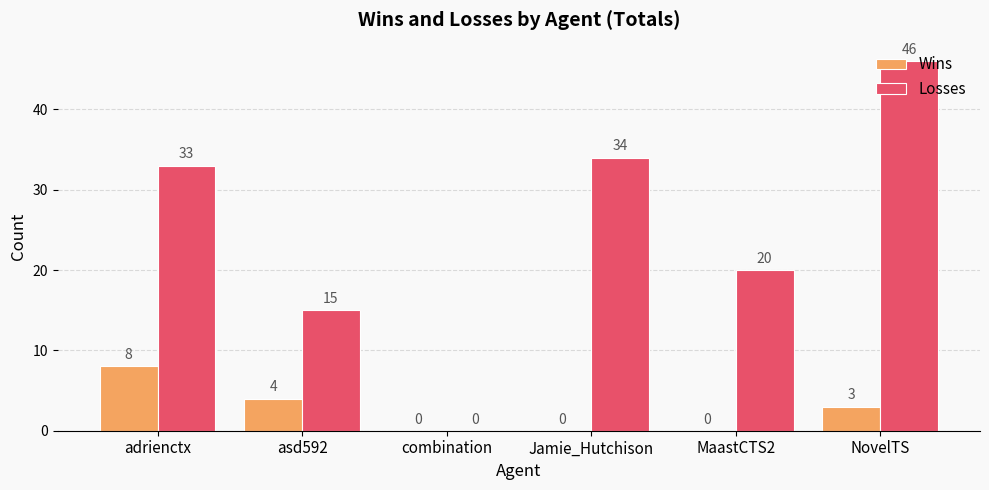

Reading left to right, extract all data points from this chart.

Wins: 8	4	0	0	0	3
Losses: 33	15	0	34	20	46